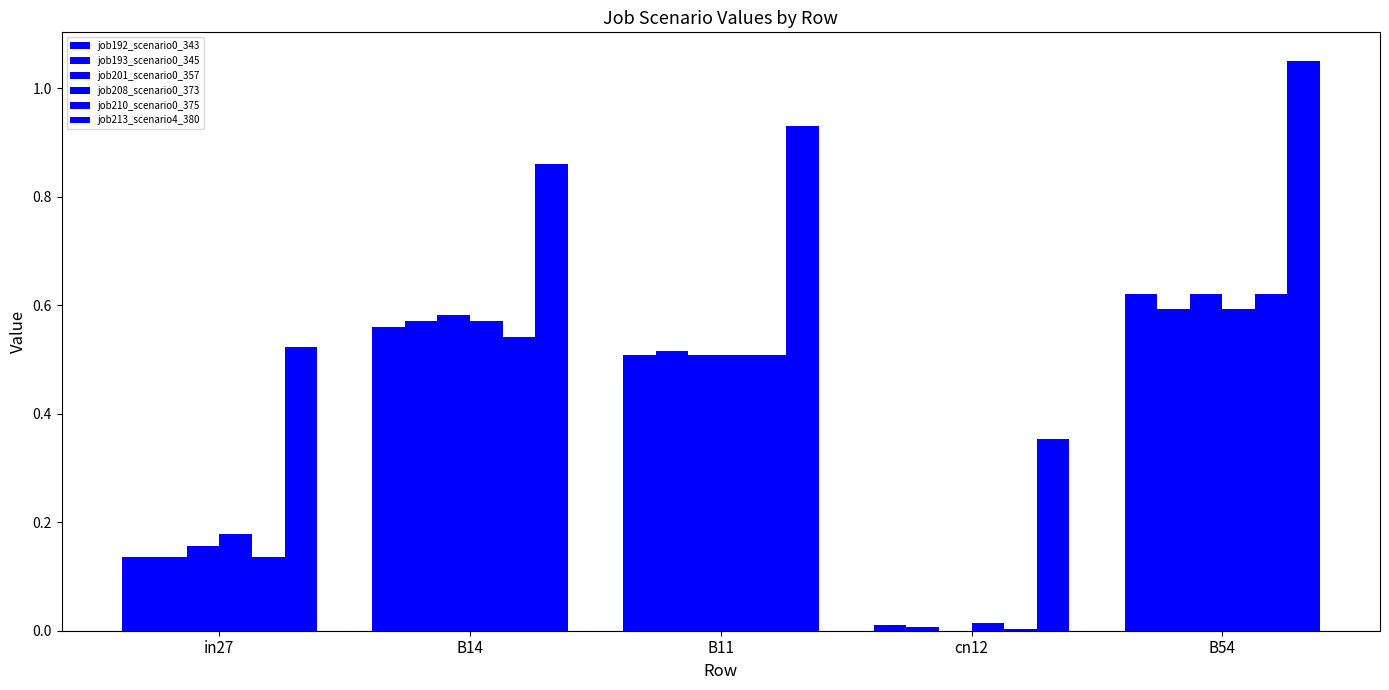

Are the bars horizontal?

No